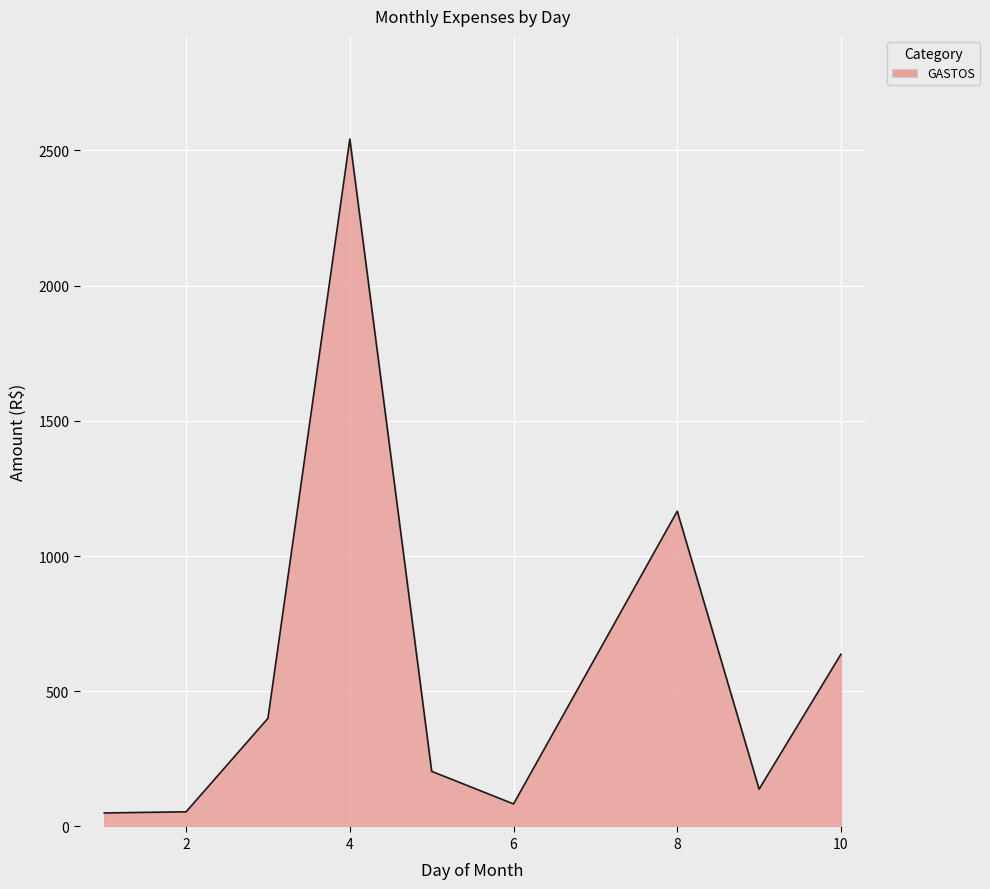

What is the maximum value shown in the chart?

2542.0